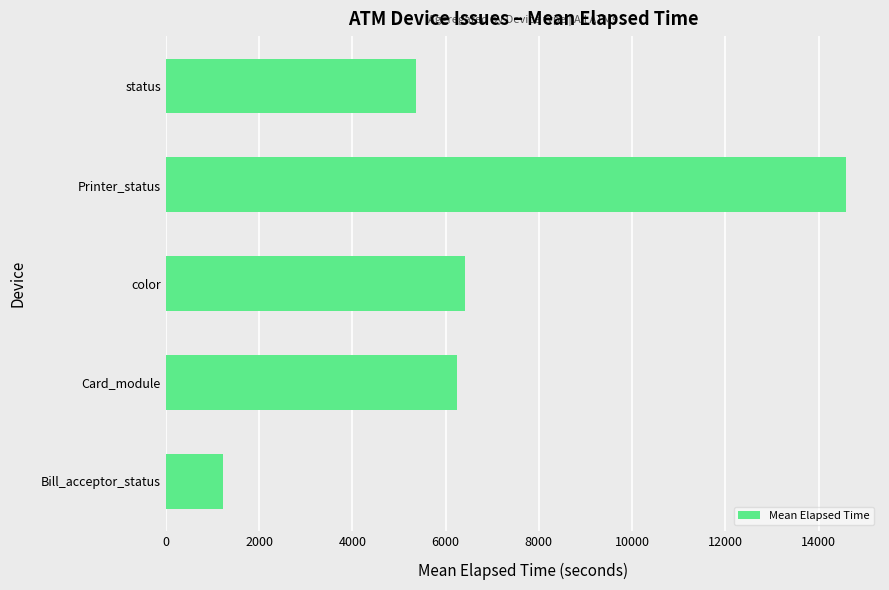

What is the greatest value displayed?

14587.7